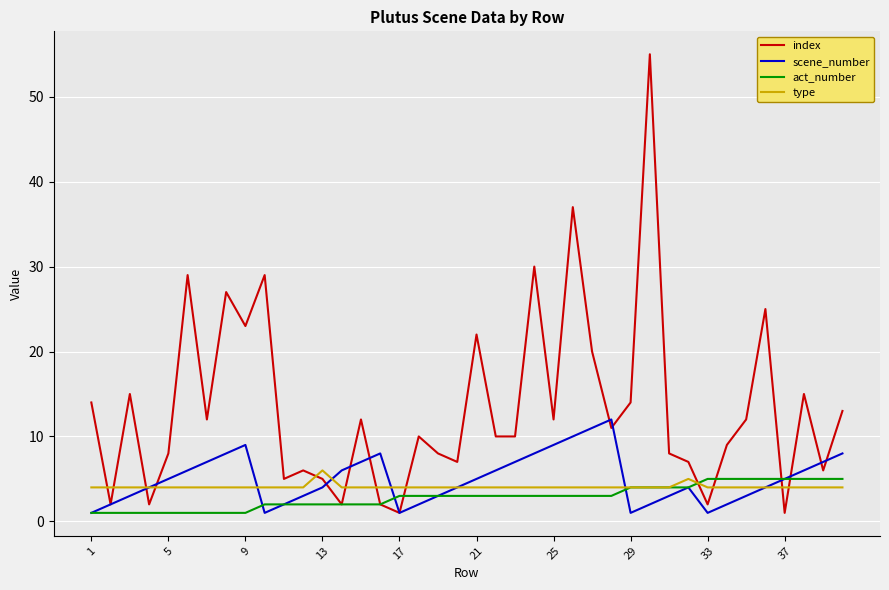

Which series has the largest total across all categories?

index